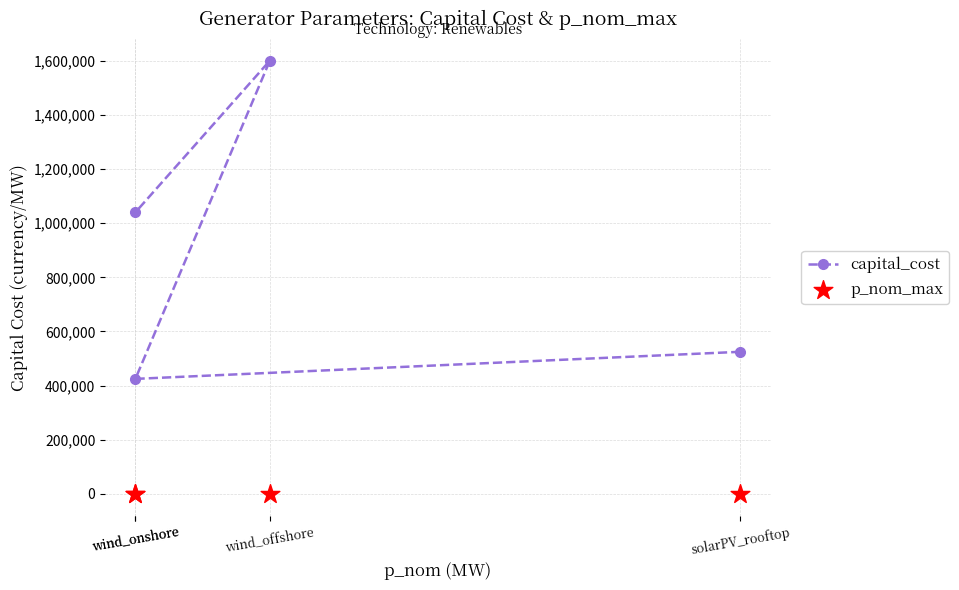

At how many categories does at least one series exceed 46408?

4